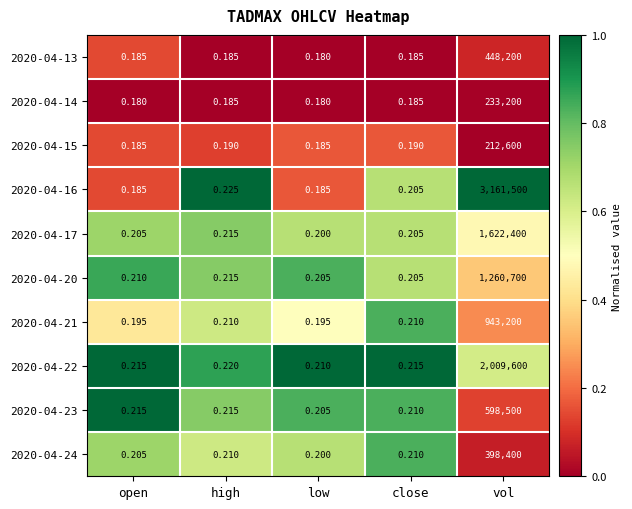

Where is 2020-04-20 nearest to the value 630350?

high